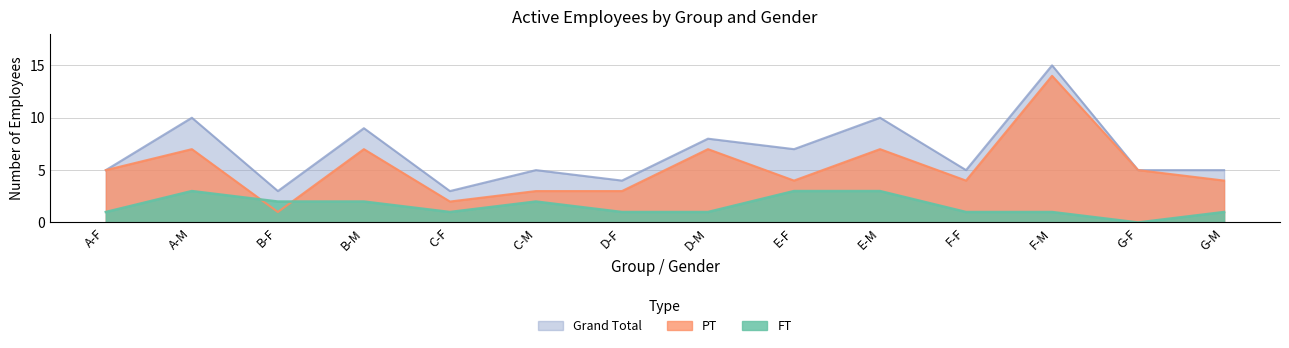

In PT, how many points are higher than both neighbors (excluding endpoints)?

5